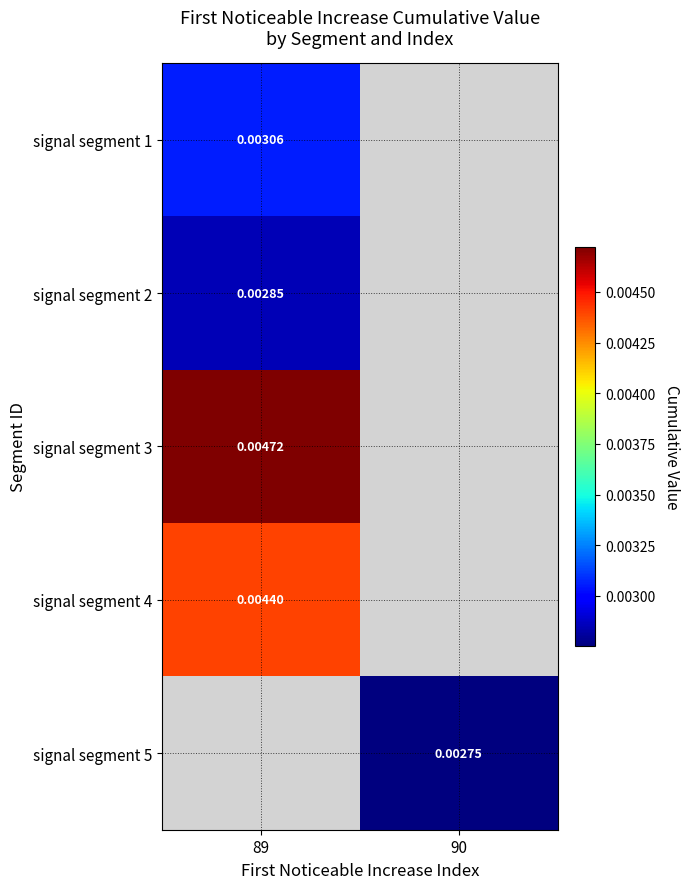

The signal segment 3 series shows 0.0 at 89. True or false?

True